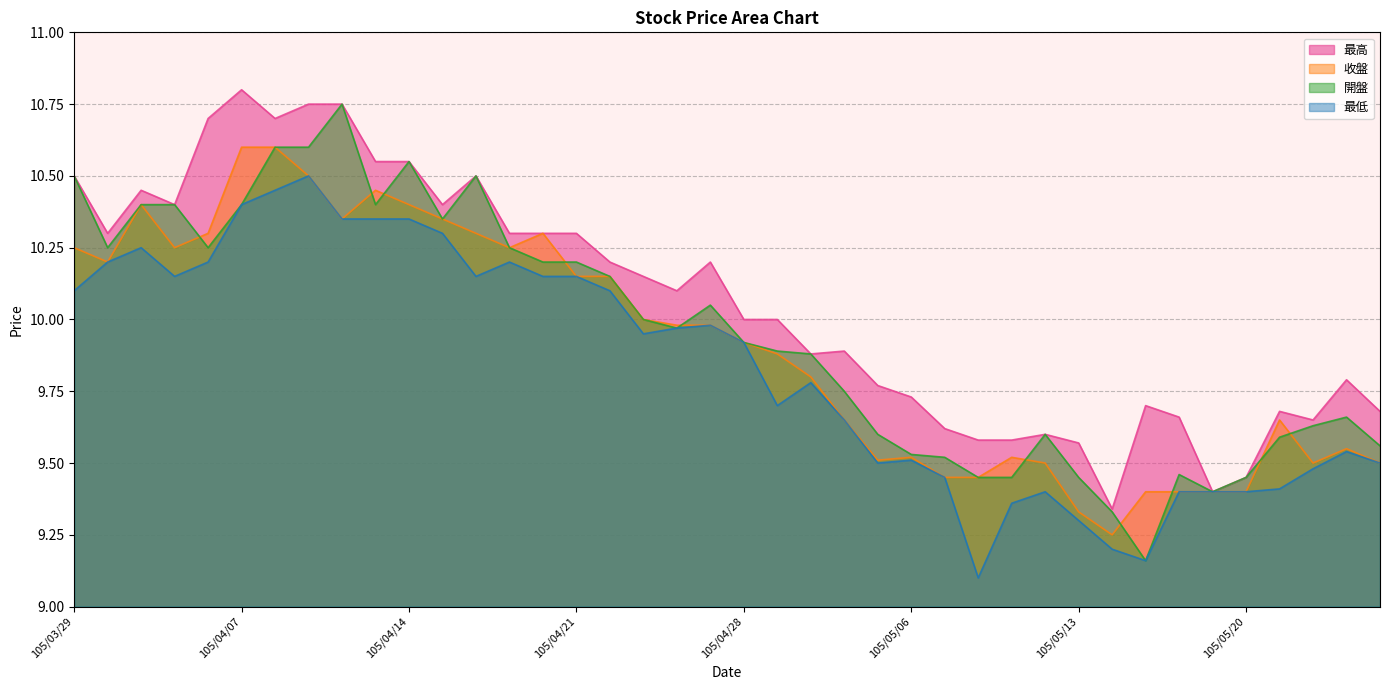

Rank the series by their maximum value, from lowest to highest.

最低, 收盤, 開盤, 最高